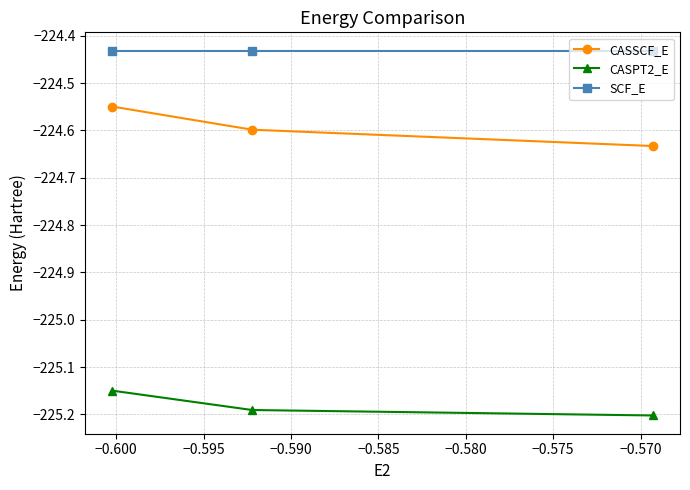

What are all the series names shown in the legend?

CASSCF_E, CASPT2_E, SCF_E